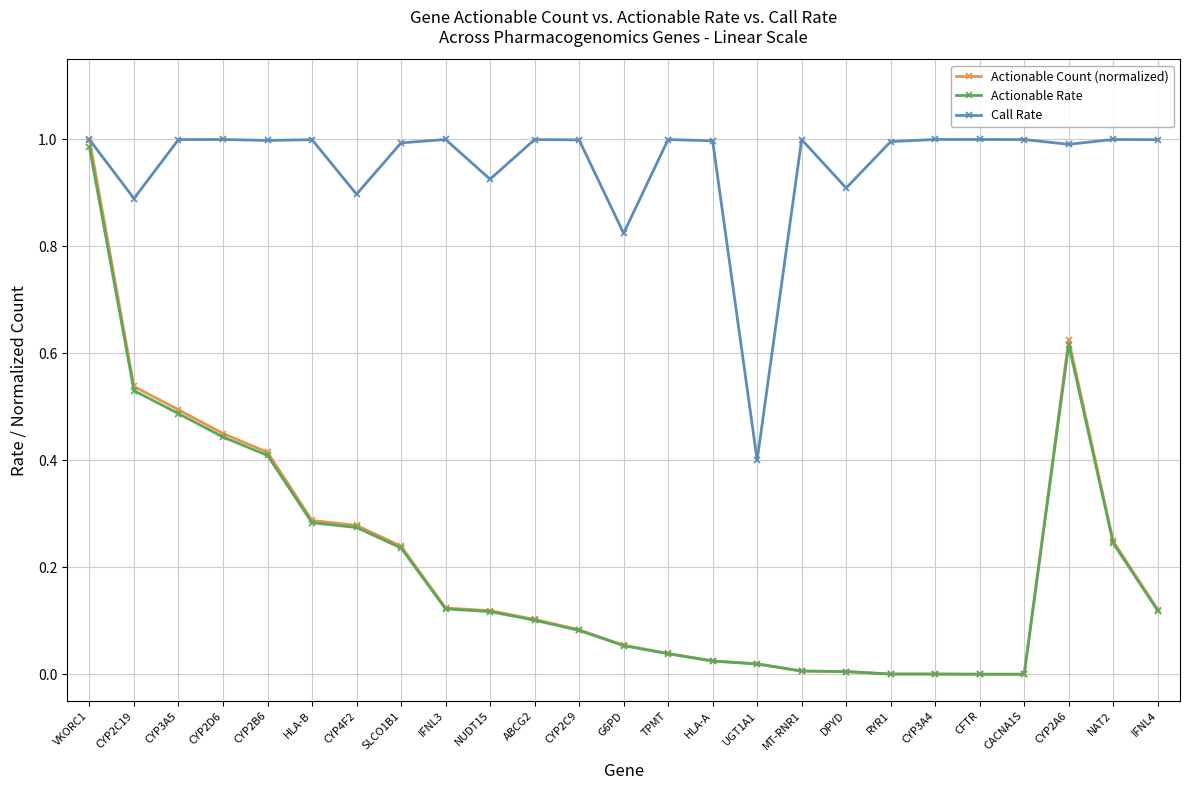

What is the difference between the highest and lowest values at HLA-B?

0.7